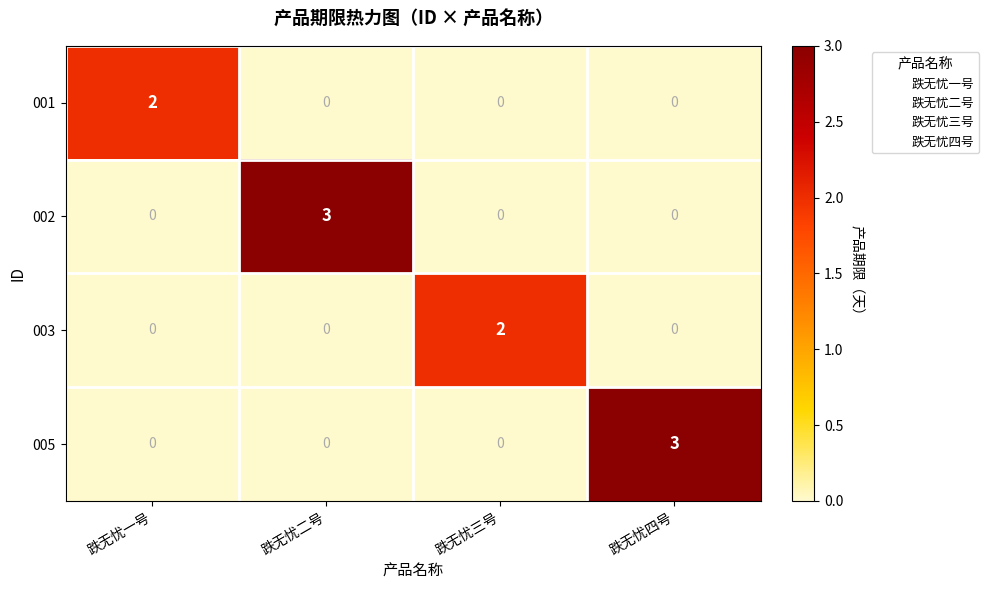

Count the 002 values in the range 0 to 3.

4